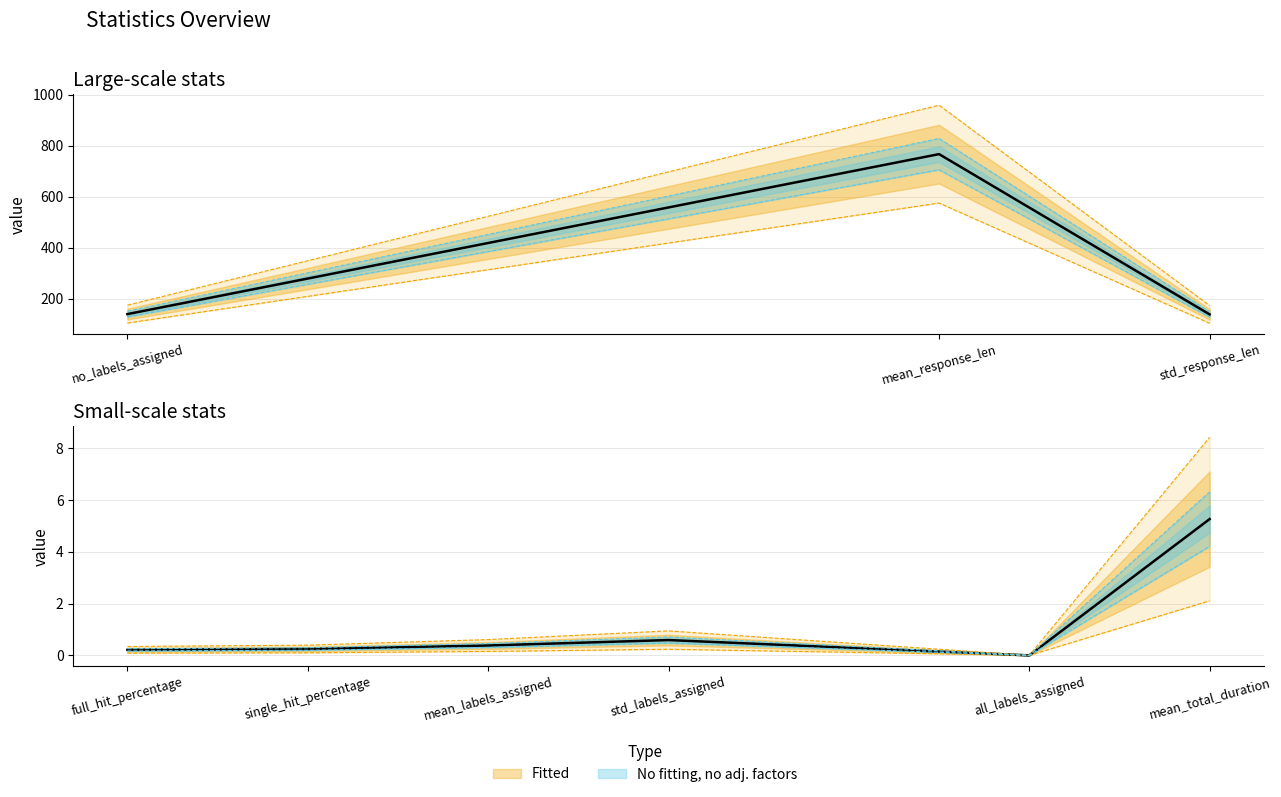

At which category does the chart reach its peak across all series?

mean_response_len